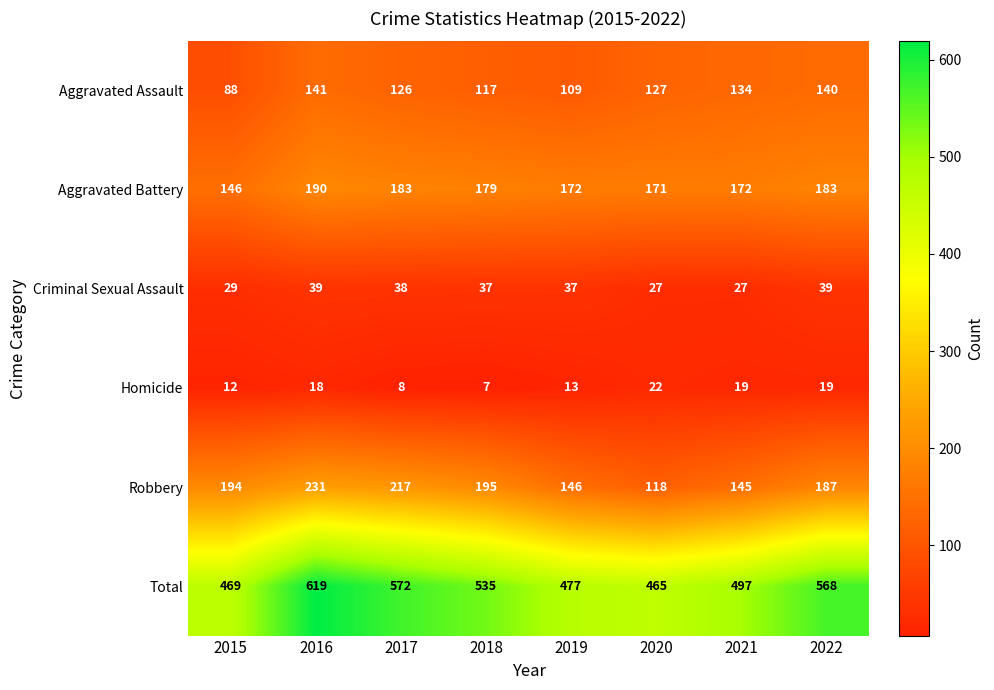

What is the sum of all Homicide values?

118